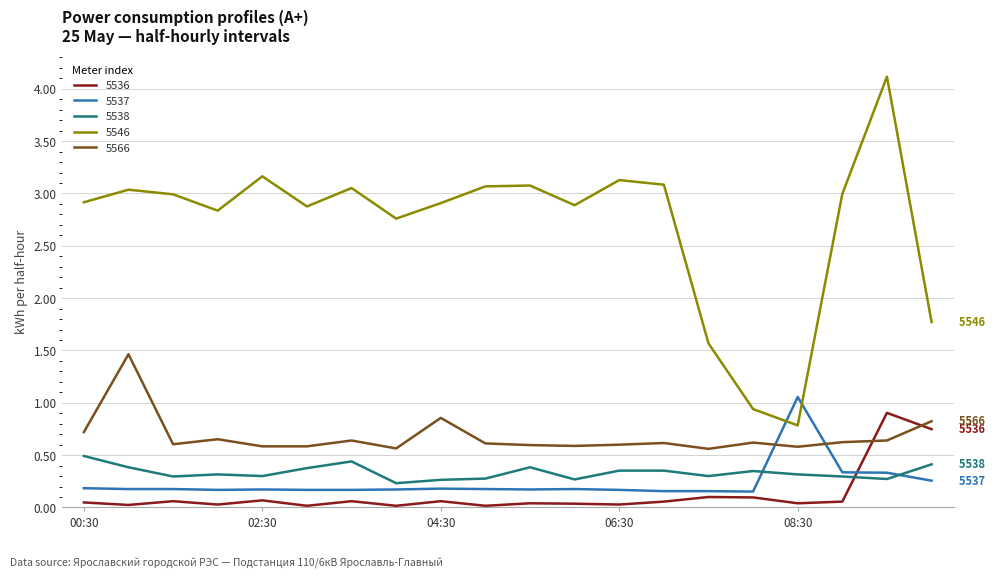

Which series has the largest total across all categories?

5546